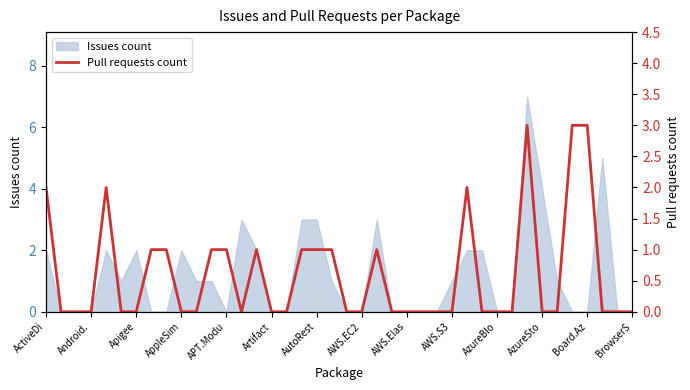

What is the highest value of the Issues count series?

7